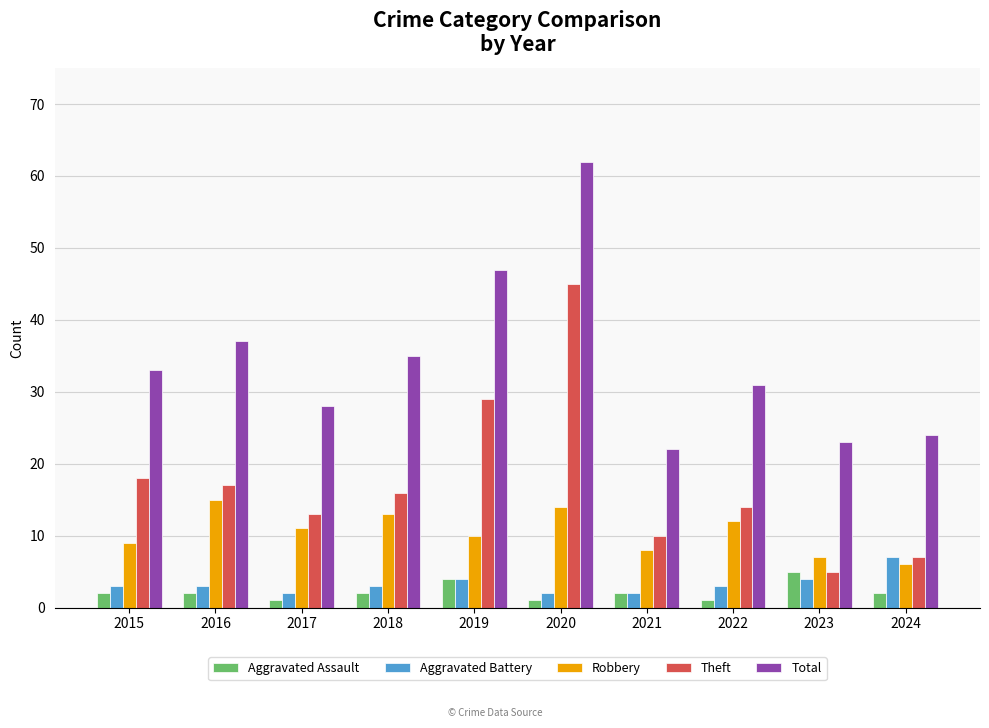

Is it true that Robbery equals 9 at 2016?

False